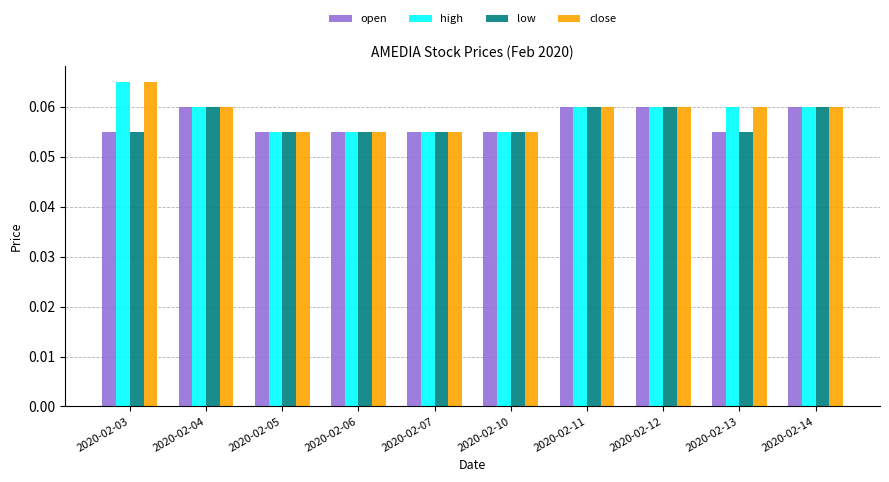

Which category has the highest value in the close series?

2020-02-03